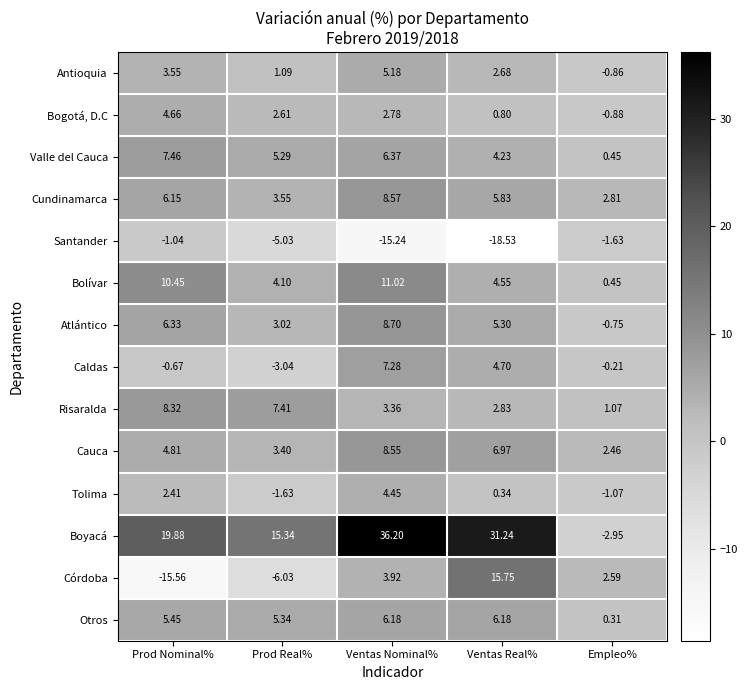

Which category has the lowest value in the Otros series?

Empleo%